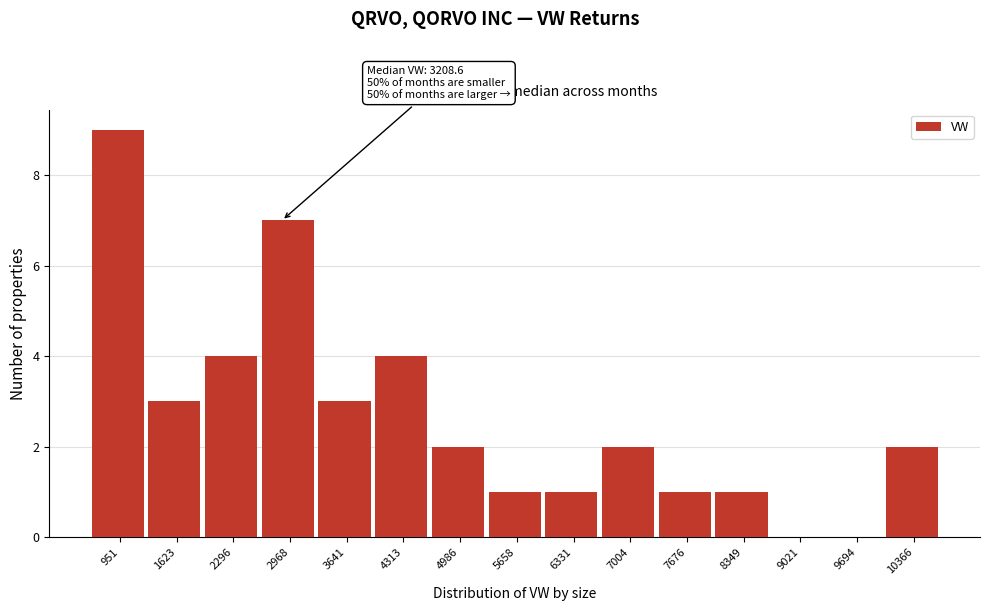

Reading right to left, list all the values displayed in this chart.

10366=2	9694=0	9021=0	8349=1	7676=1	7004=2	6331=1	5658=1	4986=2	4313=4	3641=3	2968=7	2296=4	1623=3	951=9